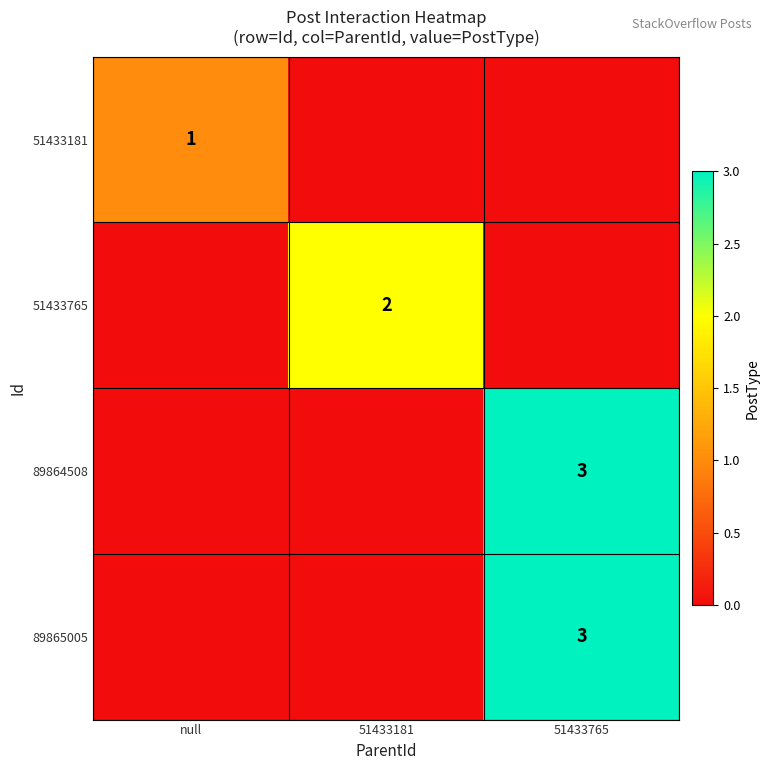

True or false: 51433181 has a value of 0 at null.

False